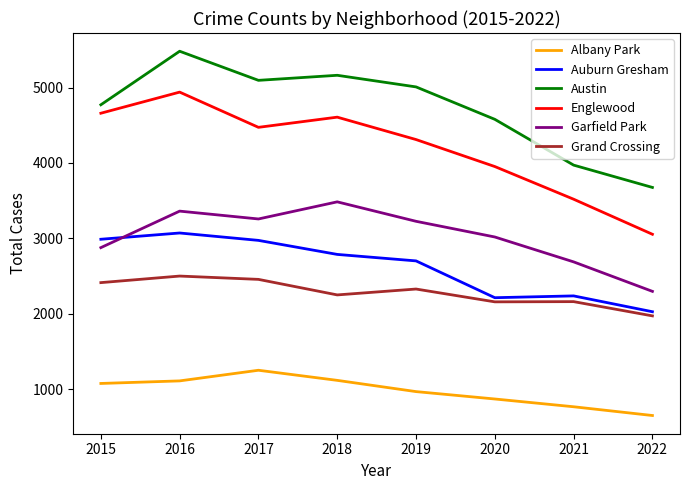

What is the maximum value for Austin?

5481